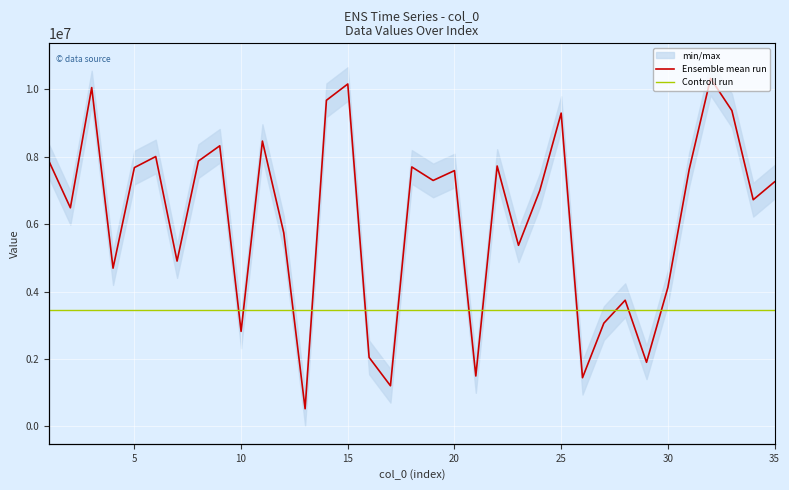

How many lines are shown in the chart?

2